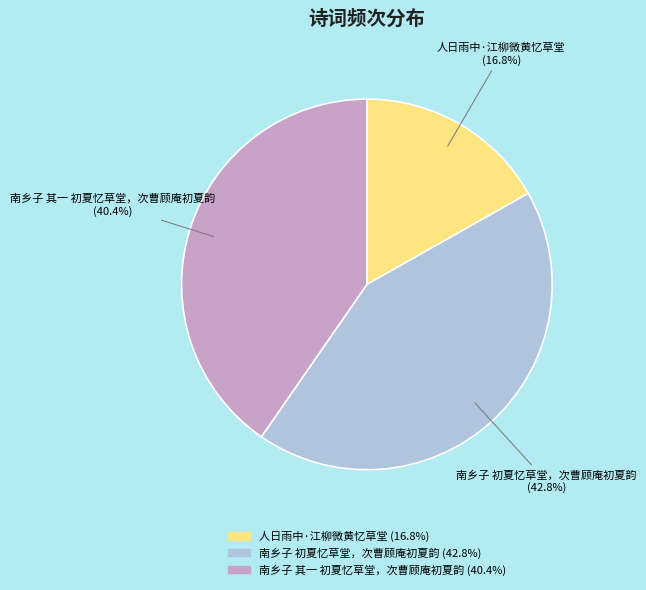

To the nearest percent, what is the difference between the 南乡子 初夏忆草堂，次曹顾庵初夏韵 and 人日雨中·江柳微黄忆草堂 slice percentages?

26%